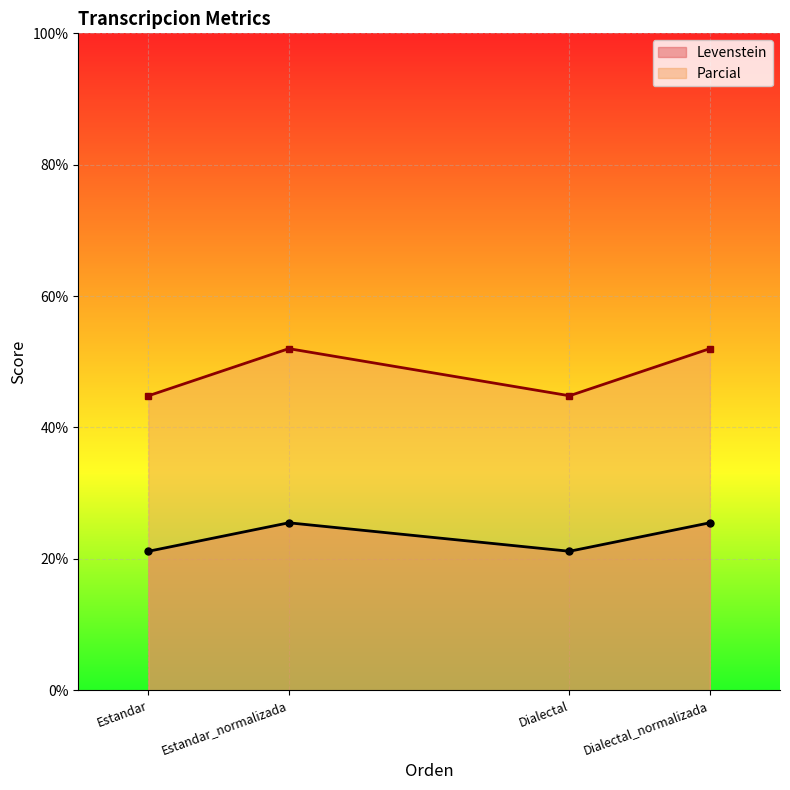

At which category is the sum across all series the highest?

Estandar_normalizada